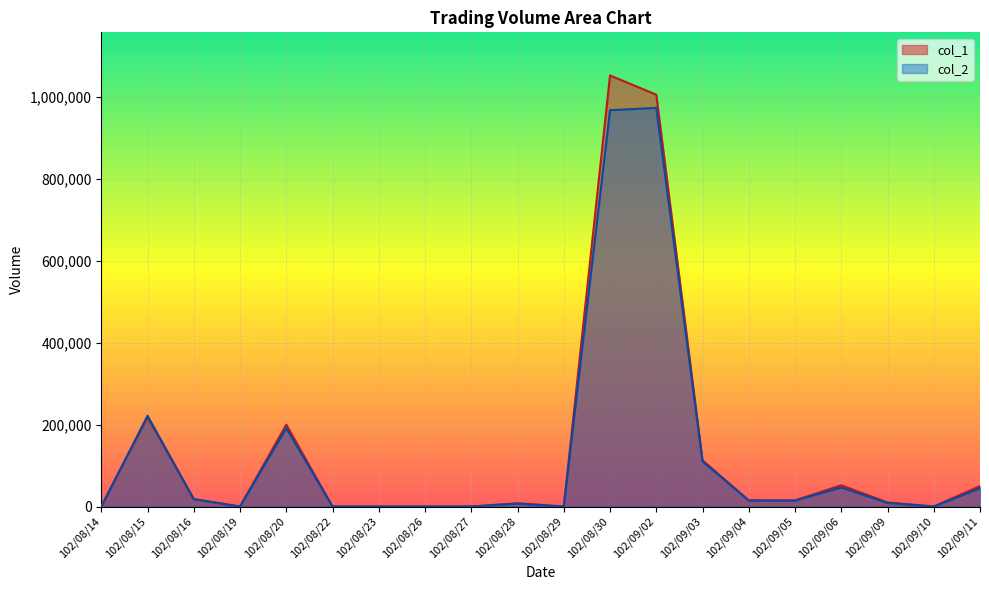

At which category is the sum across all series the highest?

102/08/30